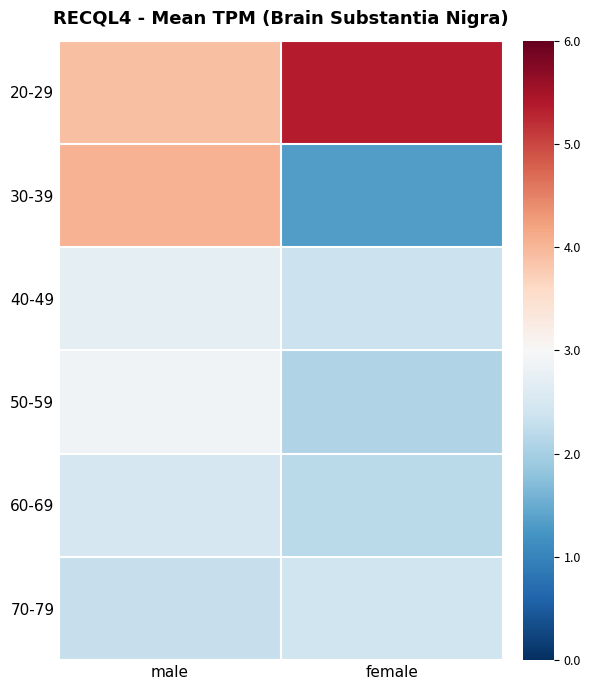

Reading left to right, extract all data points from this chart.

20-29: male=3.9	female=5.4
30-39: male=4.0	female=1.3
40-49: male=2.7	female=2.3
50-59: male=2.9	female=2.1
60-69: male=2.5	female=2.2
70-79: male=2.3	female=2.4